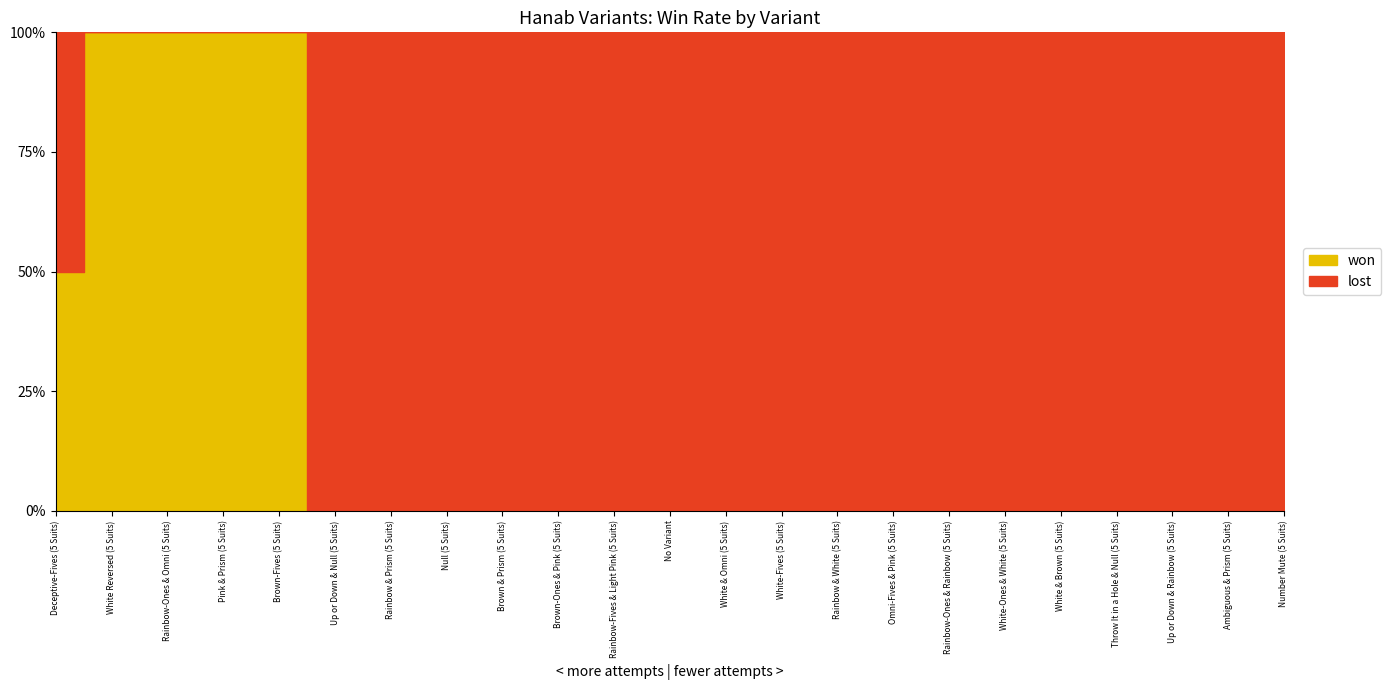

What is the difference between the second highest and second lowest values in the won series?

1